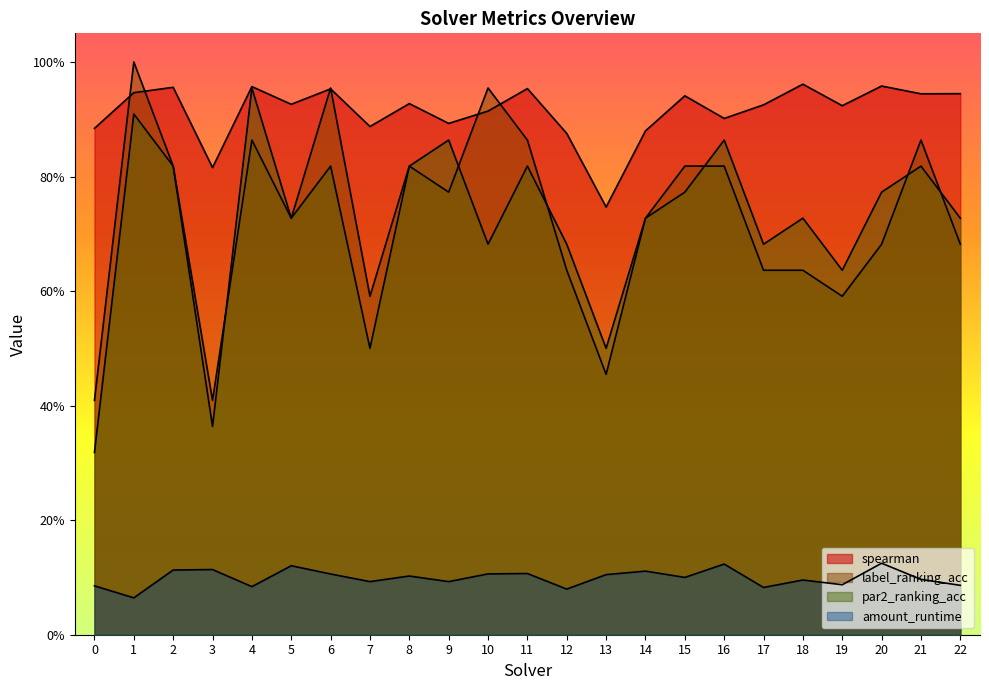

True or false: amount_runtime has more than 1 interior local peaks.

True